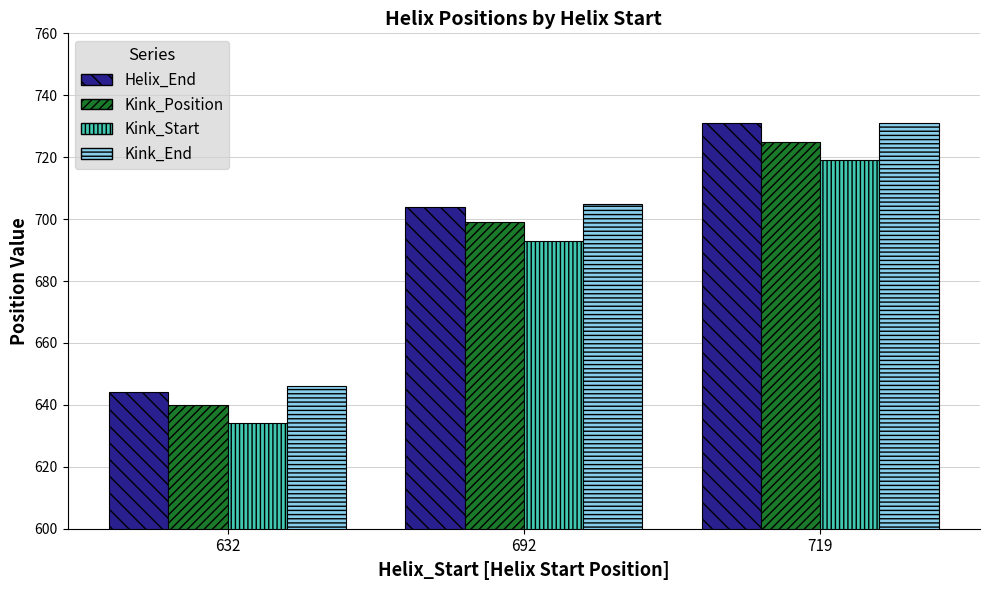

List the labels in order of Kink_Start value, smallest first.

632, 692, 719